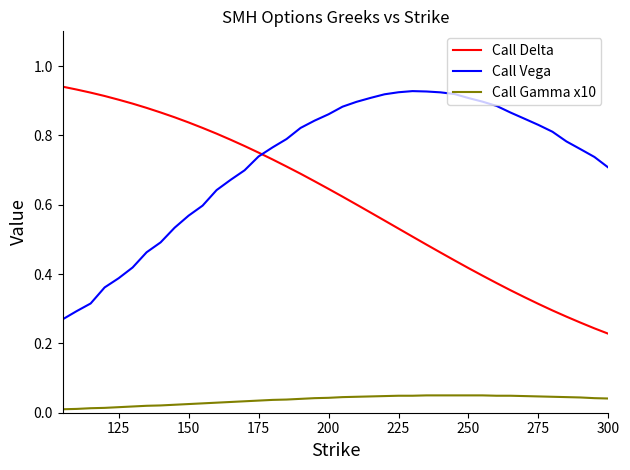

Count the number of categories in the chart.

40